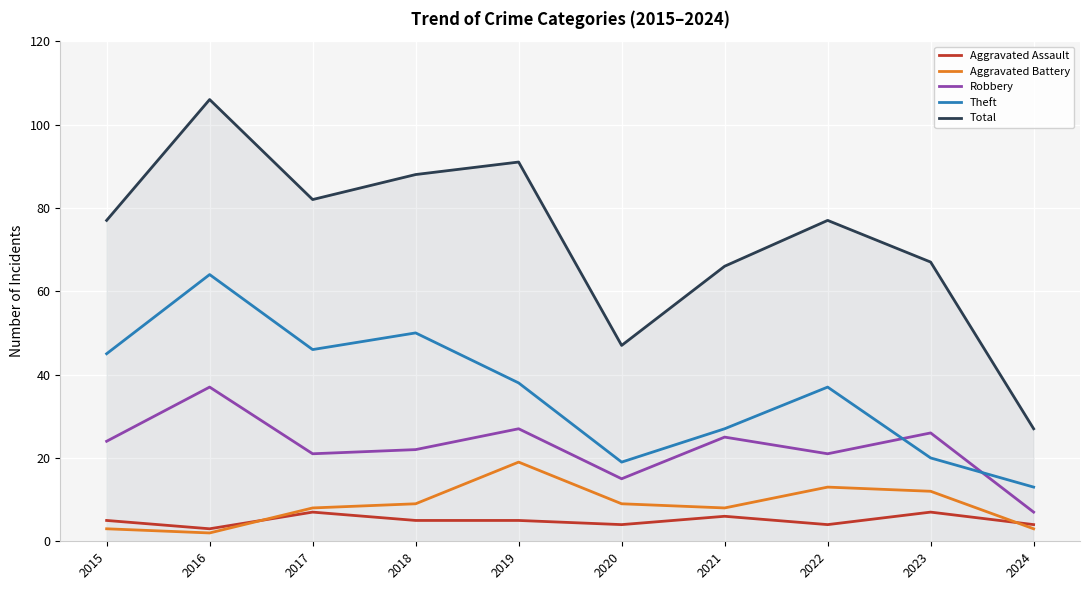

What is the smallest value displayed?

2